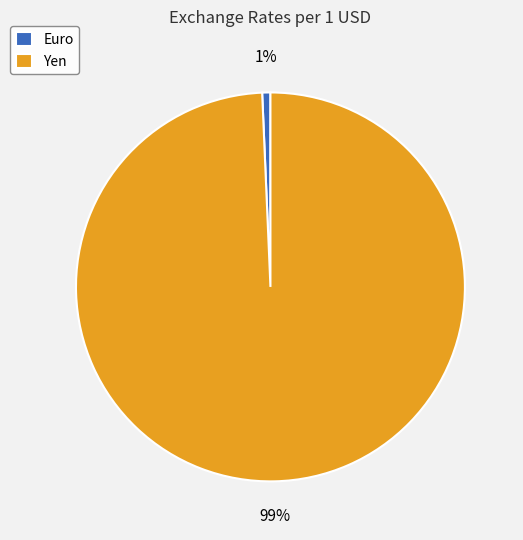

To the nearest percent, what percentage of the pie is Yen?

99%